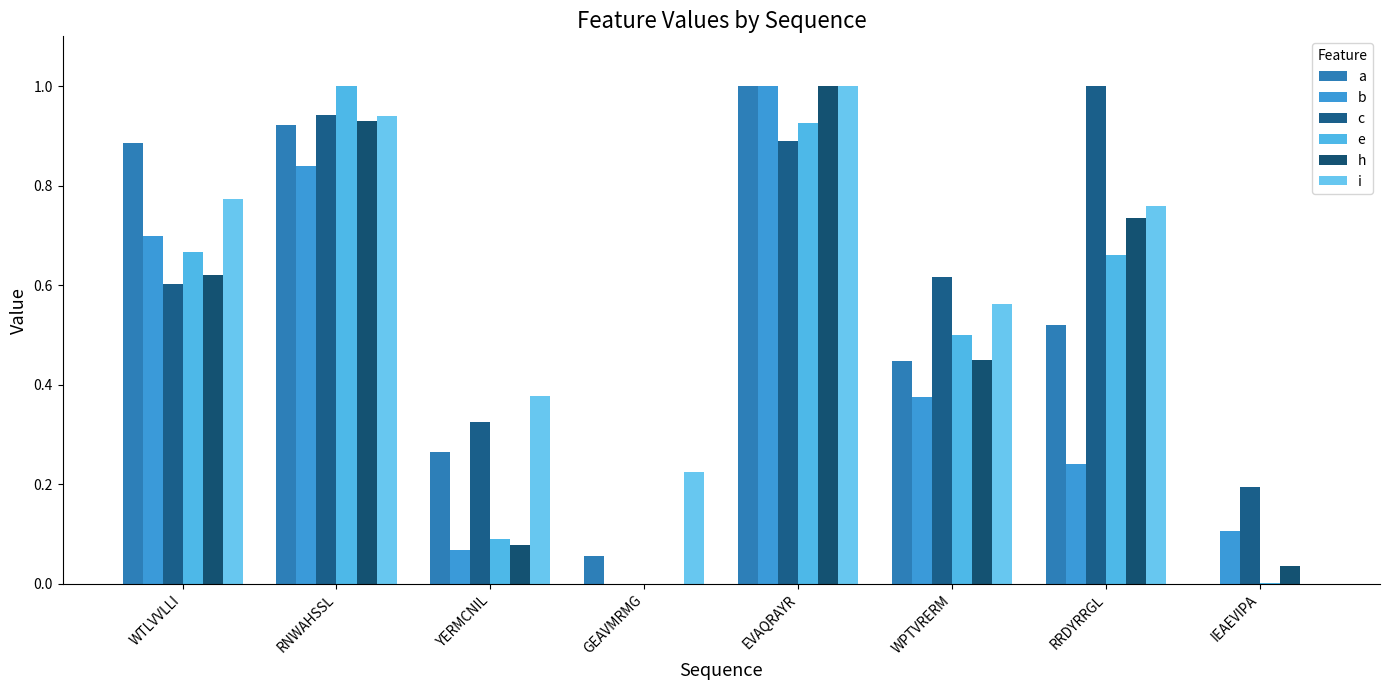

How many categories are shown in the chart?

8